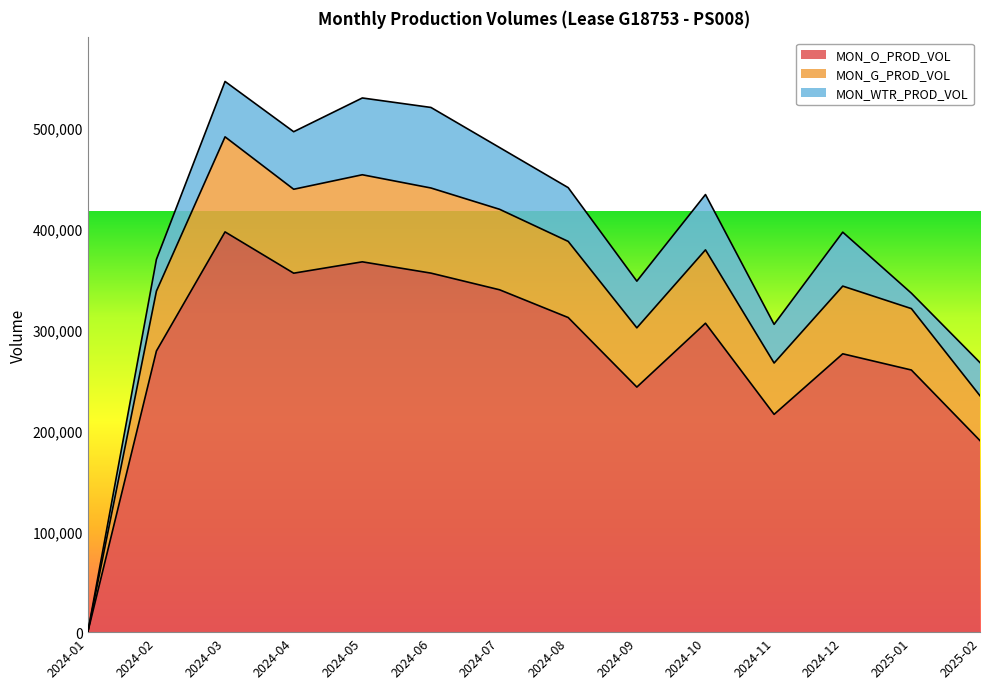

What are all the series names shown in the legend?

MON_O_PROD_VOL, MON_G_PROD_VOL, MON_WTR_PROD_VOL